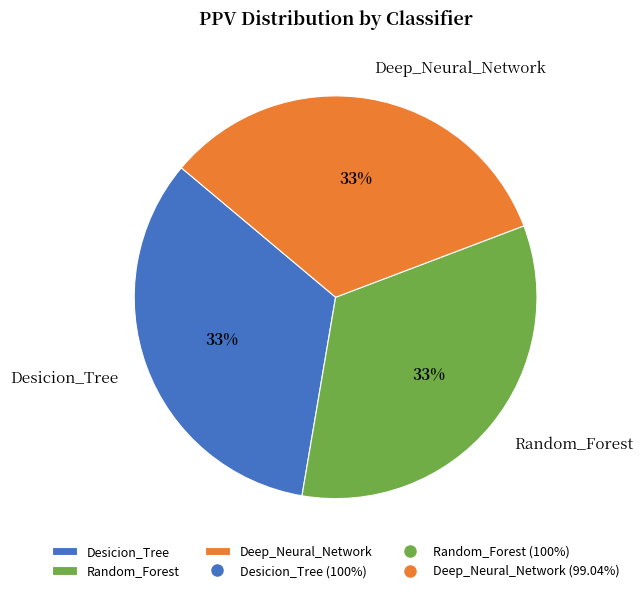

How many slices are in this pie chart?

3